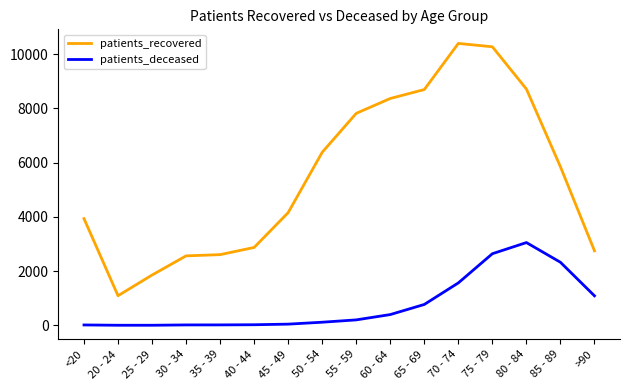

List the series in order of their overall mean, highest first.

patients_recovered, patients_deceased